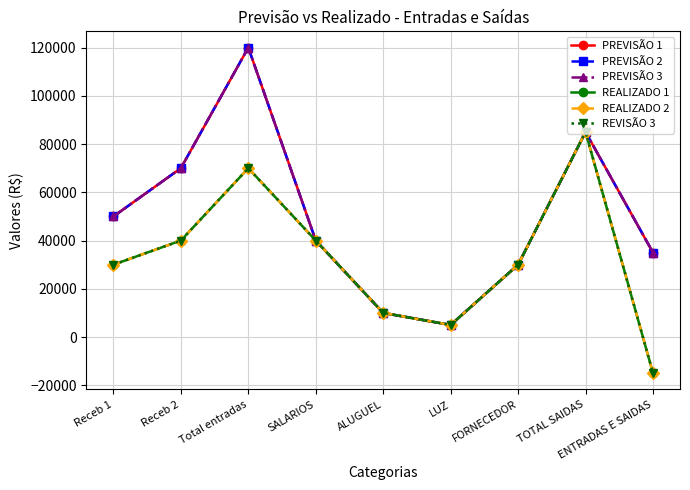

What is the difference between the second highest and minimum values in the REALIZADO 2 series?

85000